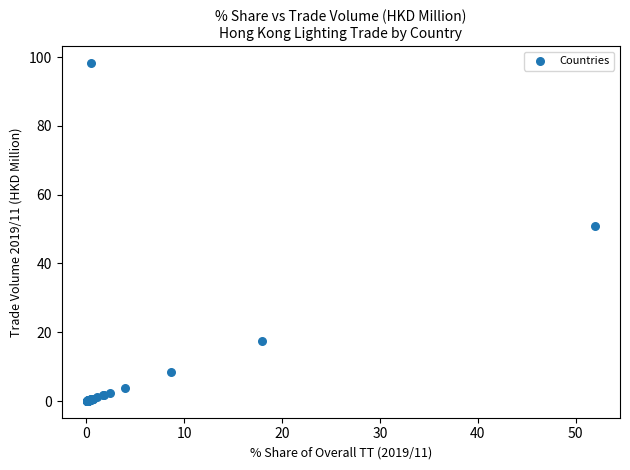

What Y value in the scatter plot is closest to 49?

51.0